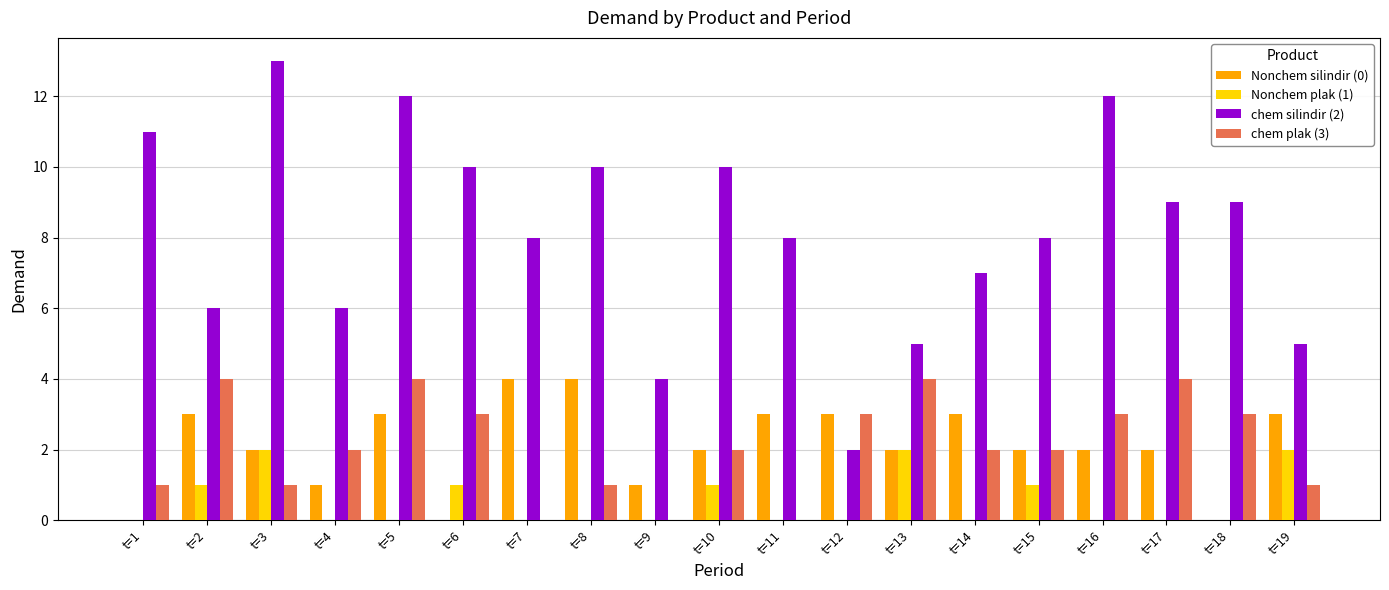

Reading left to right, what are all the values shown in this chart?

Nonchem silindir (0): t=1=0	t=2=3	t=3=2	t=4=1	t=5=3	t=6=0	t=7=4	t=8=4	t=9=1	t=10=2	t=11=3	t=12=3	t=13=2	t=14=3	t=15=2	t=16=2	t=17=2	t=18=0	t=19=3
Nonchem plak (1): t=1=0	t=2=1	t=3=2	t=4=0	t=5=0	t=6=1	t=7=0	t=8=0	t=9=0	t=10=1	t=11=0	t=12=0	t=13=2	t=14=0	t=15=1	t=16=0	t=17=0	t=18=0	t=19=2
chem silindir (2): t=1=11	t=2=6	t=3=13	t=4=6	t=5=12	t=6=10	t=7=8	t=8=10	t=9=4	t=10=10	t=11=8	t=12=2	t=13=5	t=14=7	t=15=8	t=16=12	t=17=9	t=18=9	t=19=5
chem plak (3): t=1=1	t=2=4	t=3=1	t=4=2	t=5=4	t=6=3	t=7=0	t=8=1	t=9=0	t=10=2	t=11=0	t=12=3	t=13=4	t=14=2	t=15=2	t=16=3	t=17=4	t=18=3	t=19=1